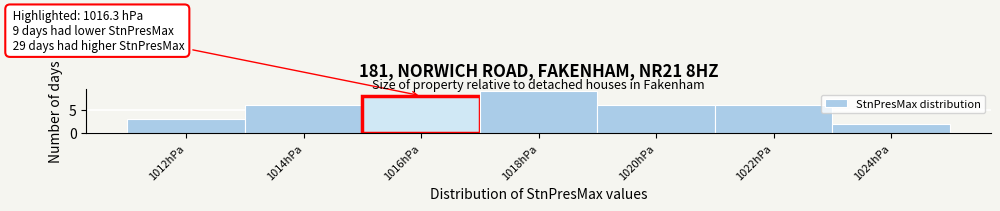

What is the approximate value at 1022hPa?

6